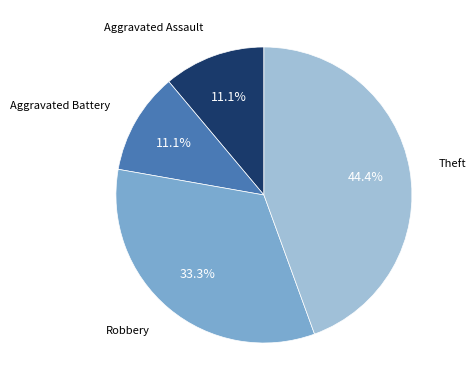

True or false: Robbery accounts for 33% of the total.

True